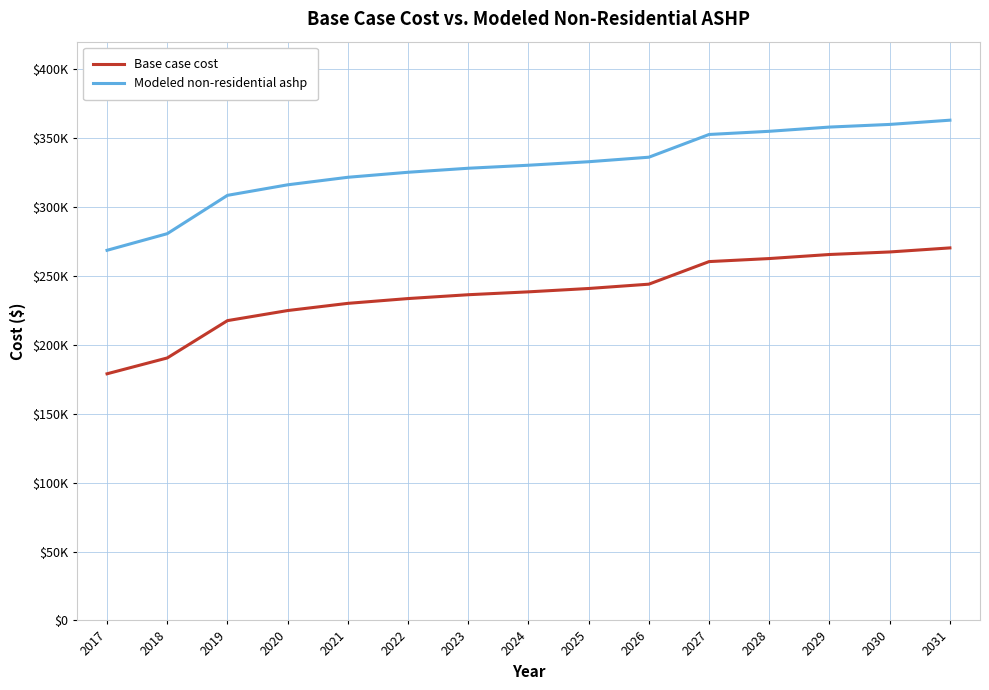

What are all the series names shown in the legend?

Base case cost, Modeled non-residential ashp